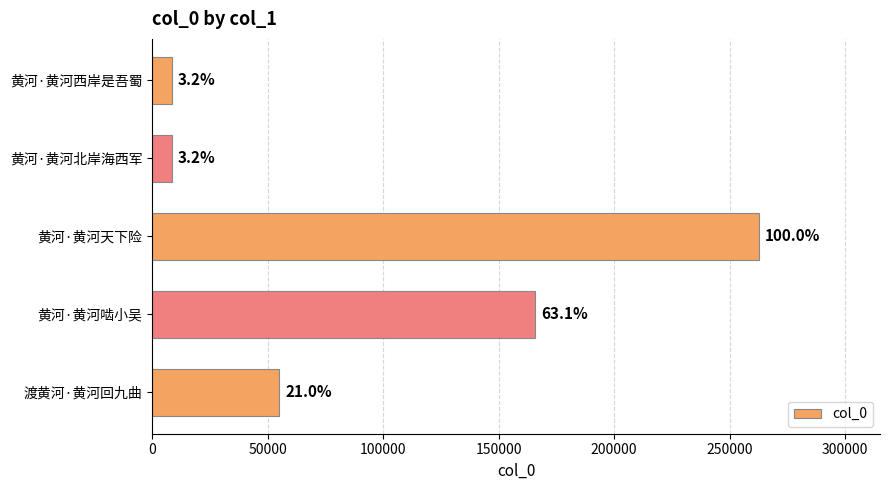

What is the smallest value displayed?

8429